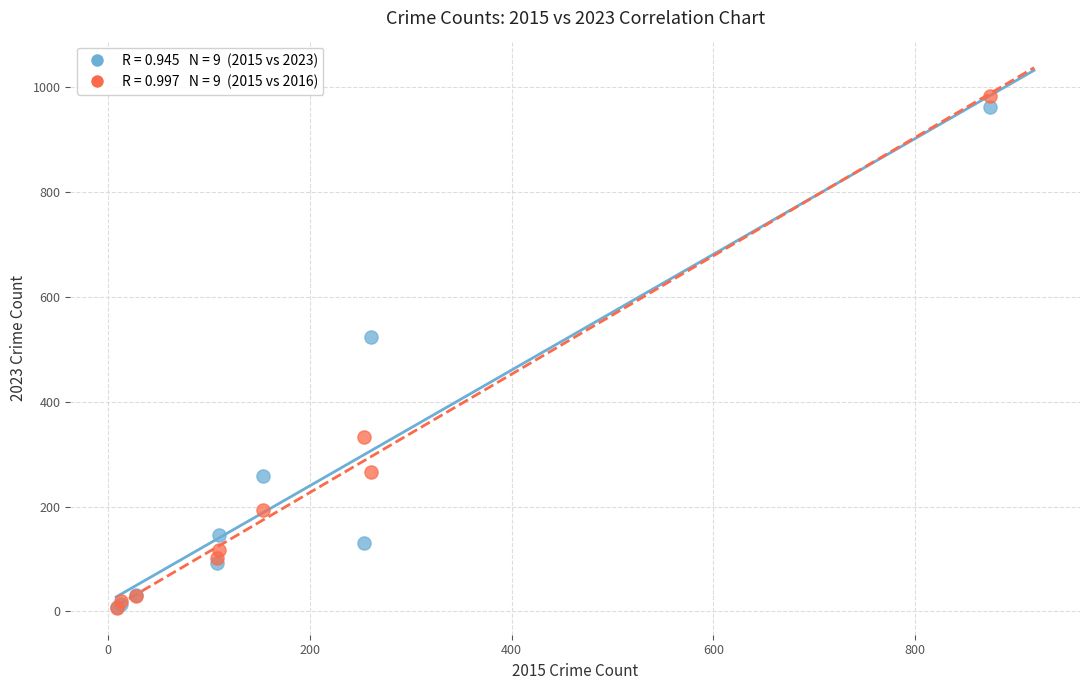

Across all series, what Y value is closest to 495?

524